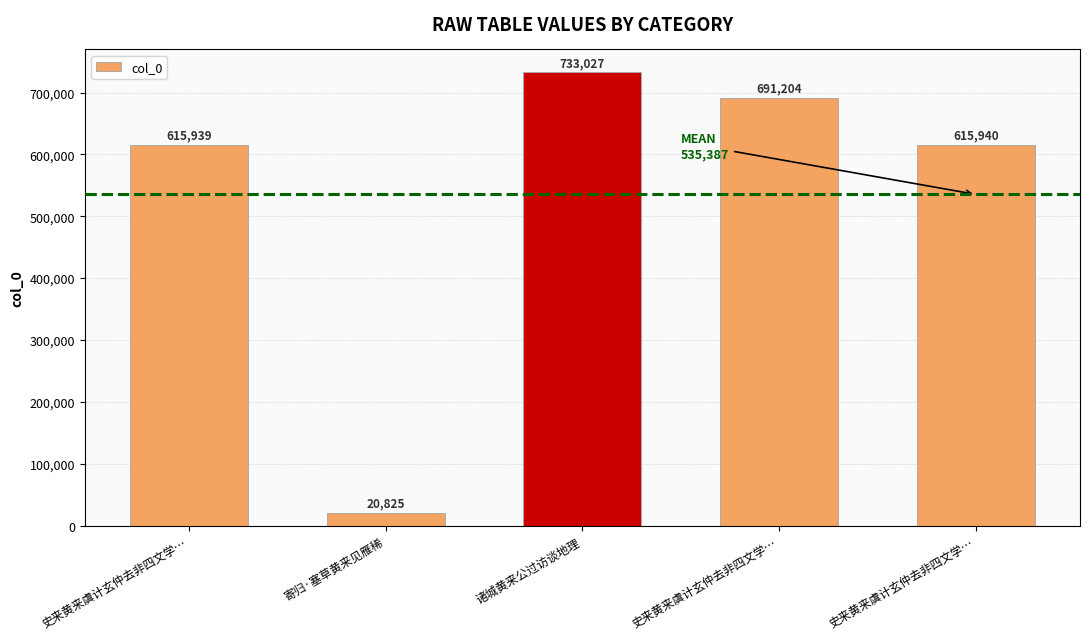

Does the chart contain any negative values?

No